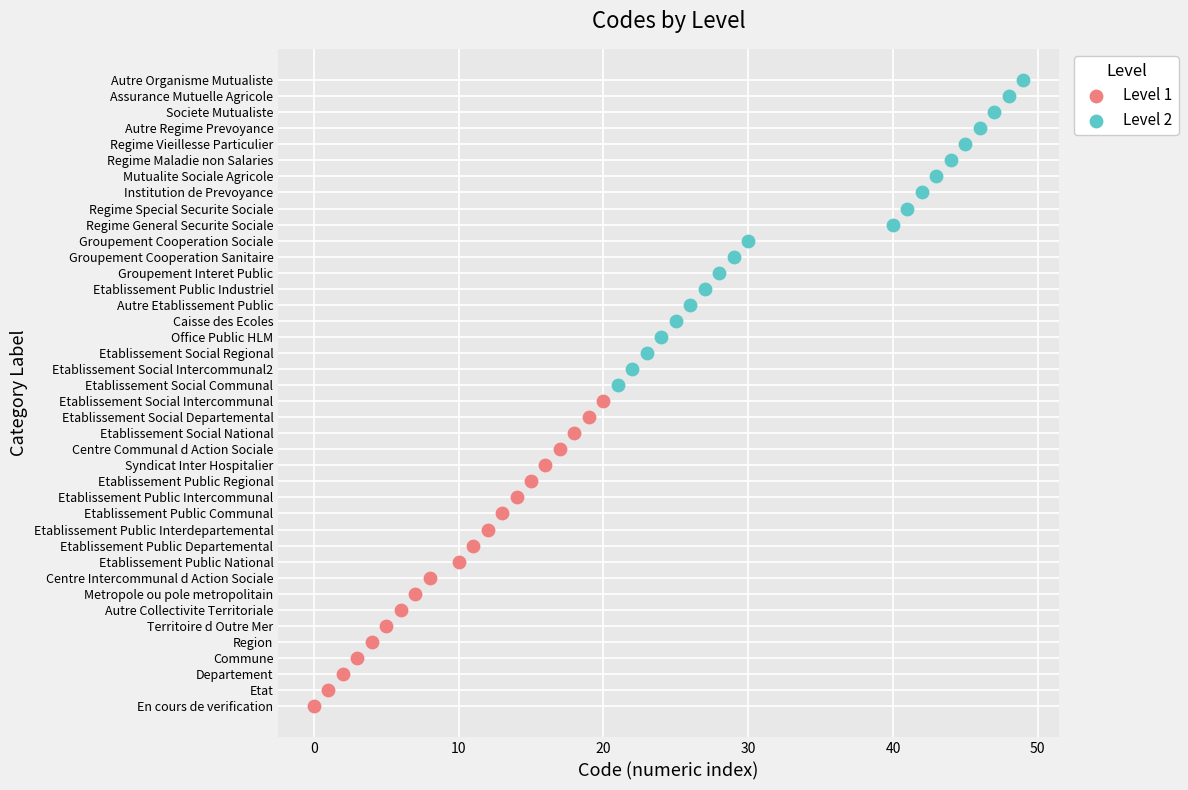

What are all the series names shown in the legend?

Level 1, Level 2